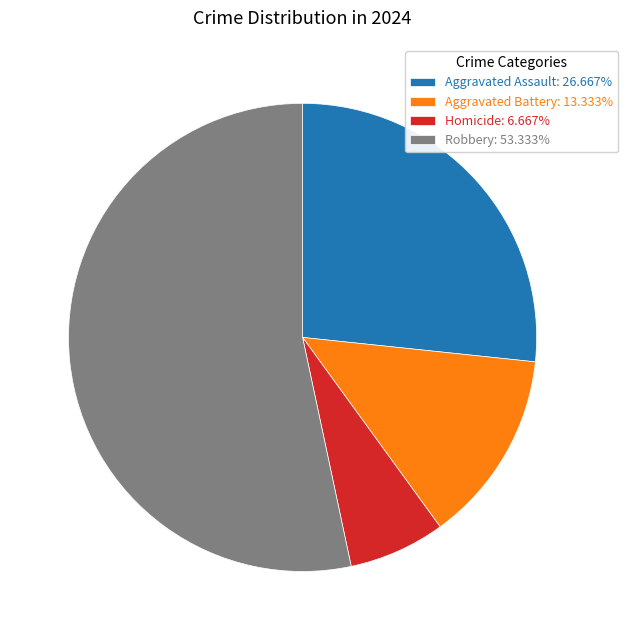

Do Aggravated Battery: 13.333% and Aggravated Assault: 26.667% together represent more than half of the pie?

No